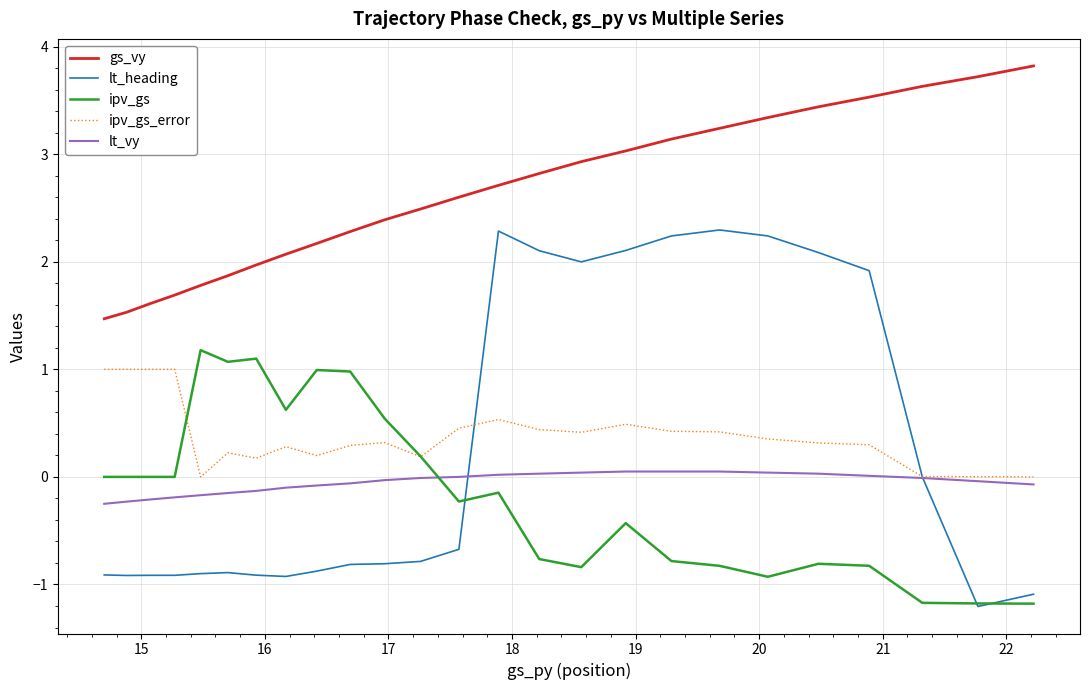

What is the maximum value shown in the chart?

3.8